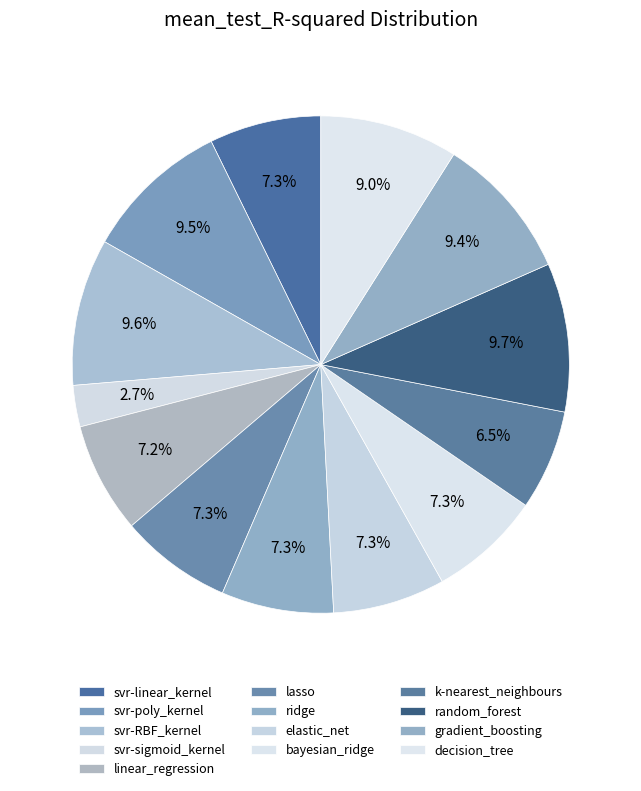

To the nearest percent, what is the average slice percentage?

8%